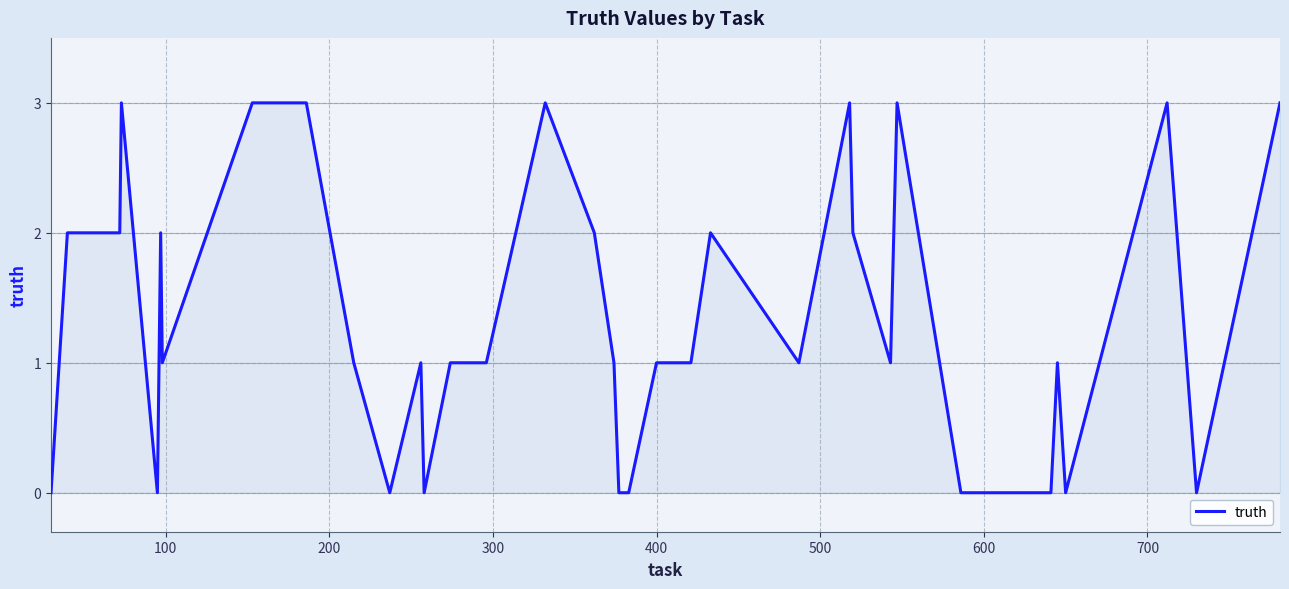

What is the maximum value shown in the chart?

3